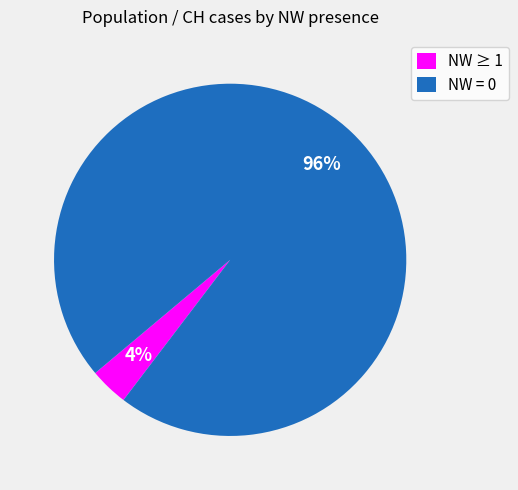

The NW = 0 slice represents 82% of the pie. True or false?

False